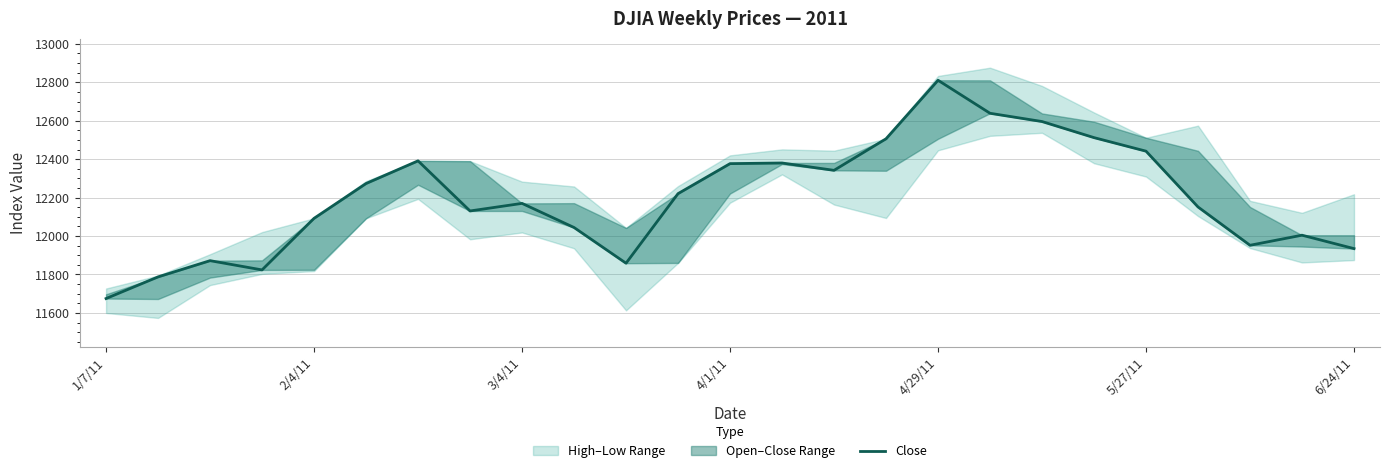

Reading left to right, what are all the values shown in this chart?

11674.8	11787.4	11871.8	11823.7	12092.1	12273.3	12391.2	12130.5	12169.9	12044.4	11858.5	12220.6	12376.7	12380.0	12341.8	12506.0	12810.5	12638.7	12595.8	12512.0	12441.6	12151.3	11951.9	12004.4	11934.6